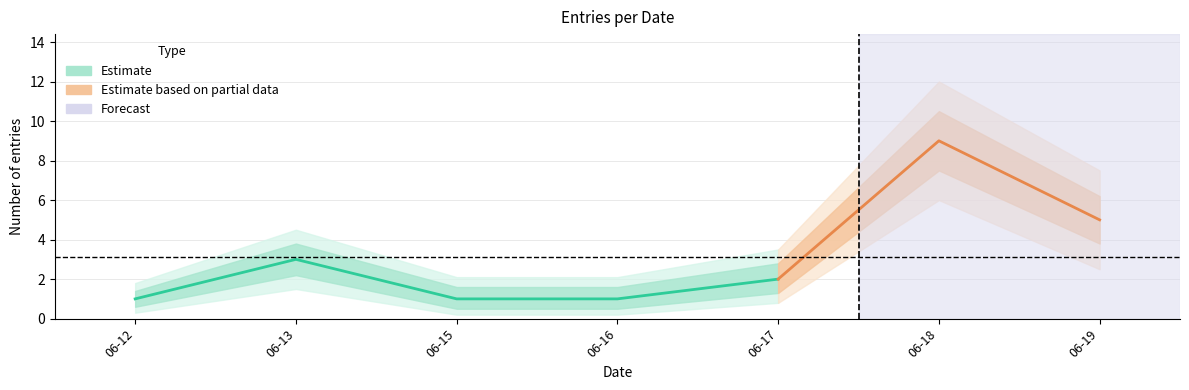

Rank the categories by Estimate_lower2 value from highest to lowest.

2024-06-18, 2024-06-19, 2024-06-13, 2024-06-17, 2024-06-12, 2024-06-15, 2024-06-16